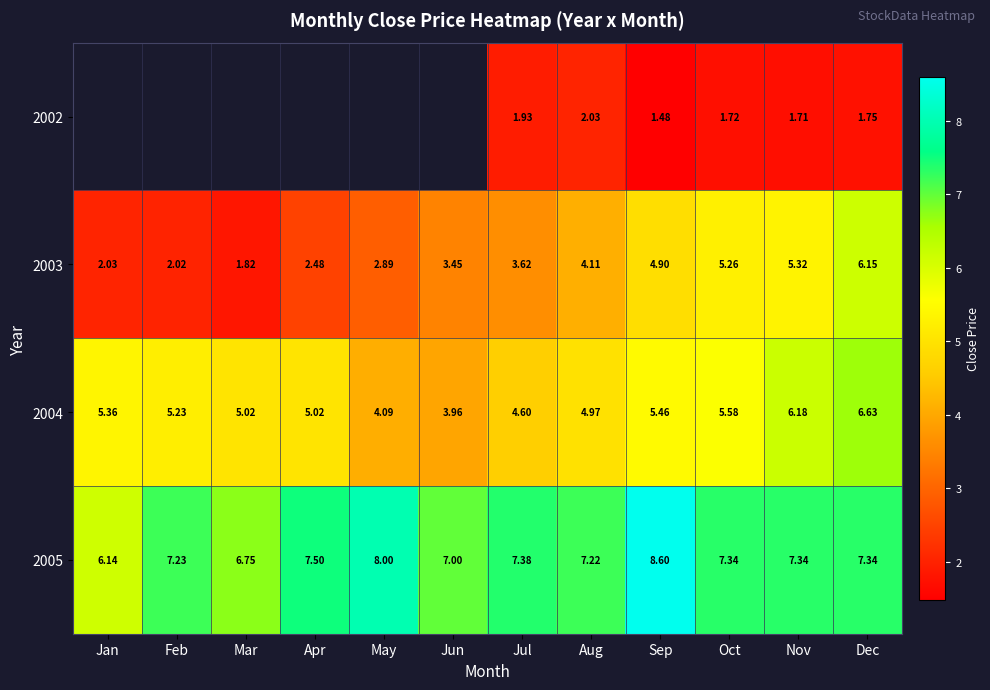

Which category has the highest value across all series?

Sep